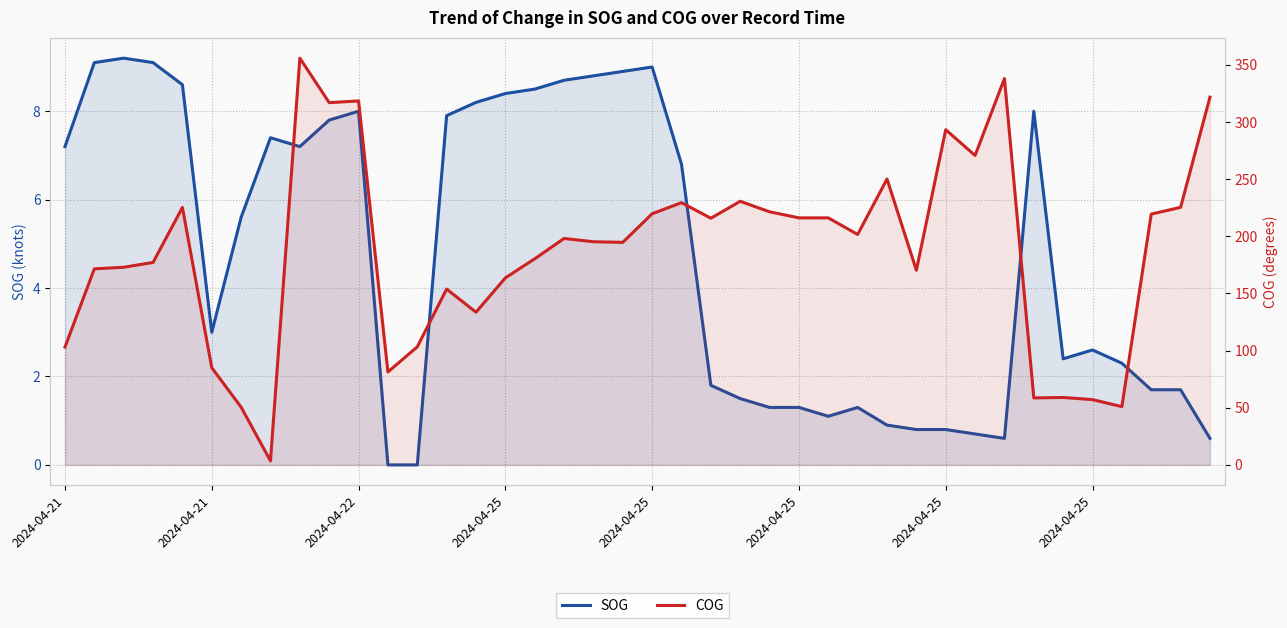

How many data points does each series have?

40